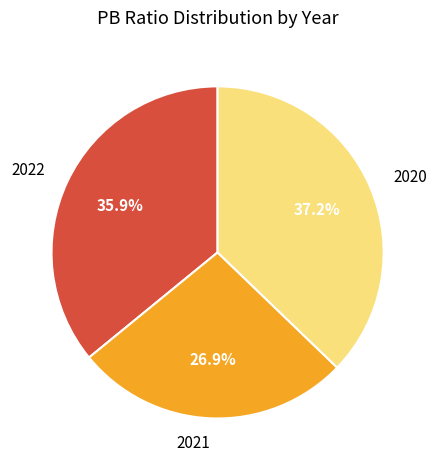

What is the largest slice in the pie chart?

2020